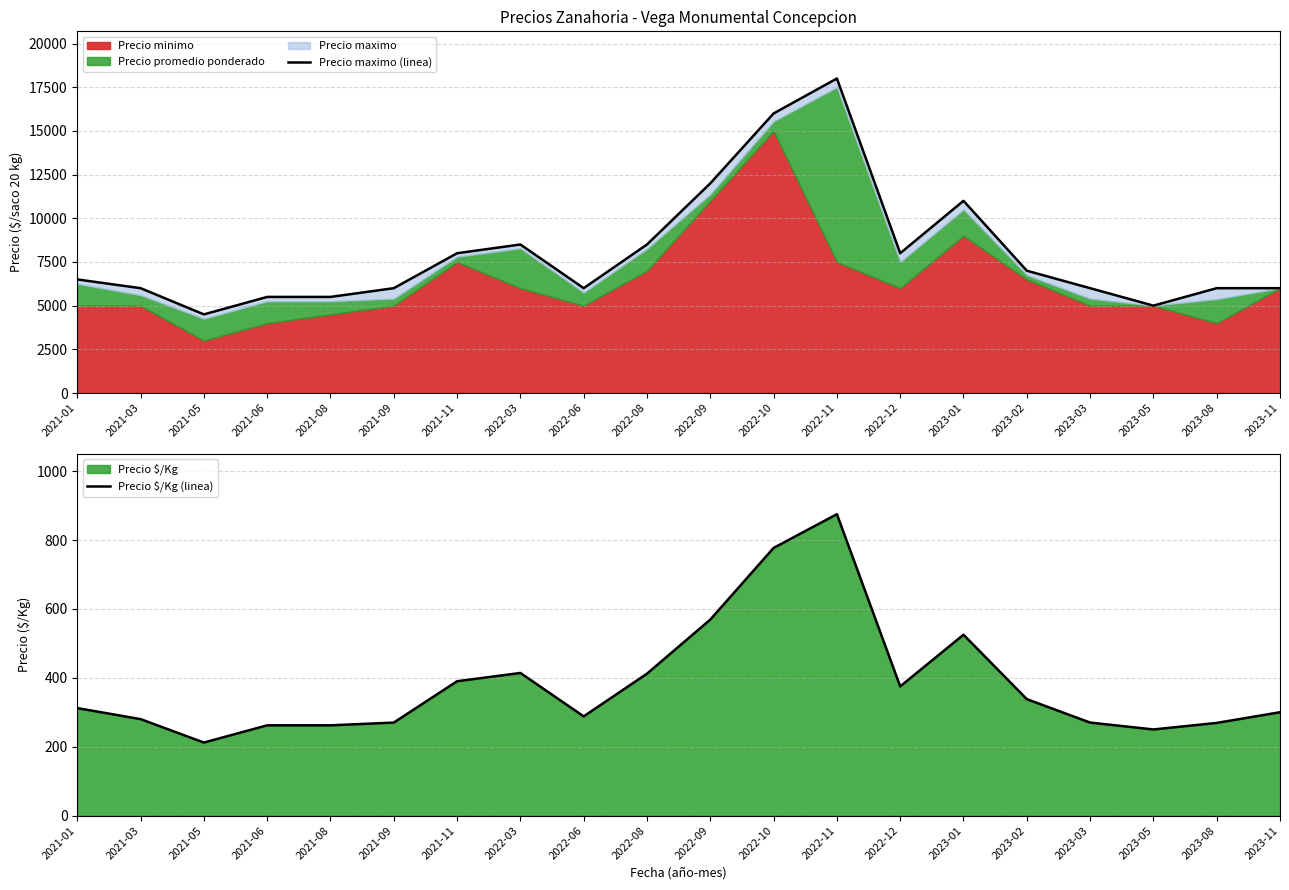

In Precio $/Kg (linea), how many points are lower than both neighbors (excluding endpoints)?

4